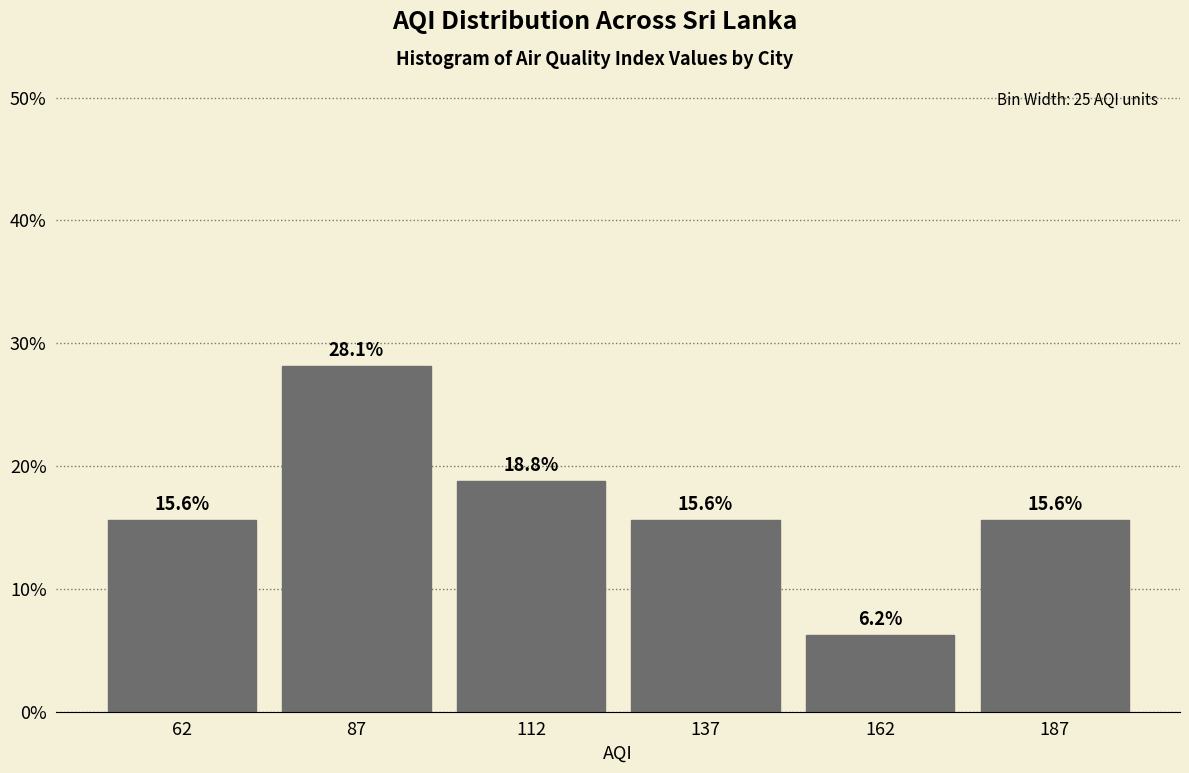

Which range on the x-axis has the tallest bar?

75 to 100